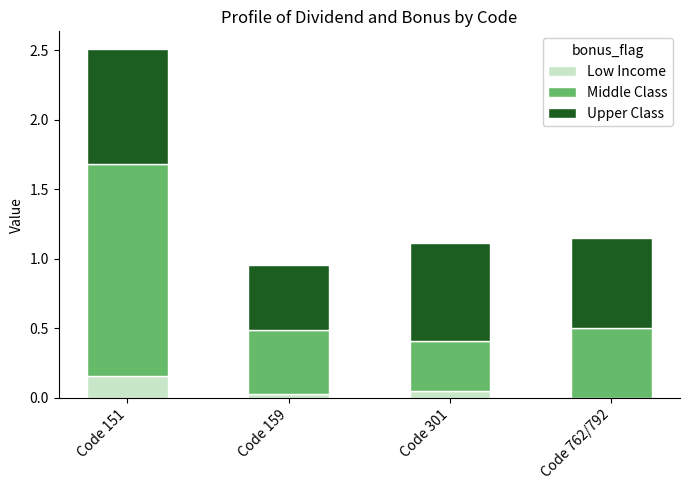

At which label does Low Income reach its peak?

Code 151